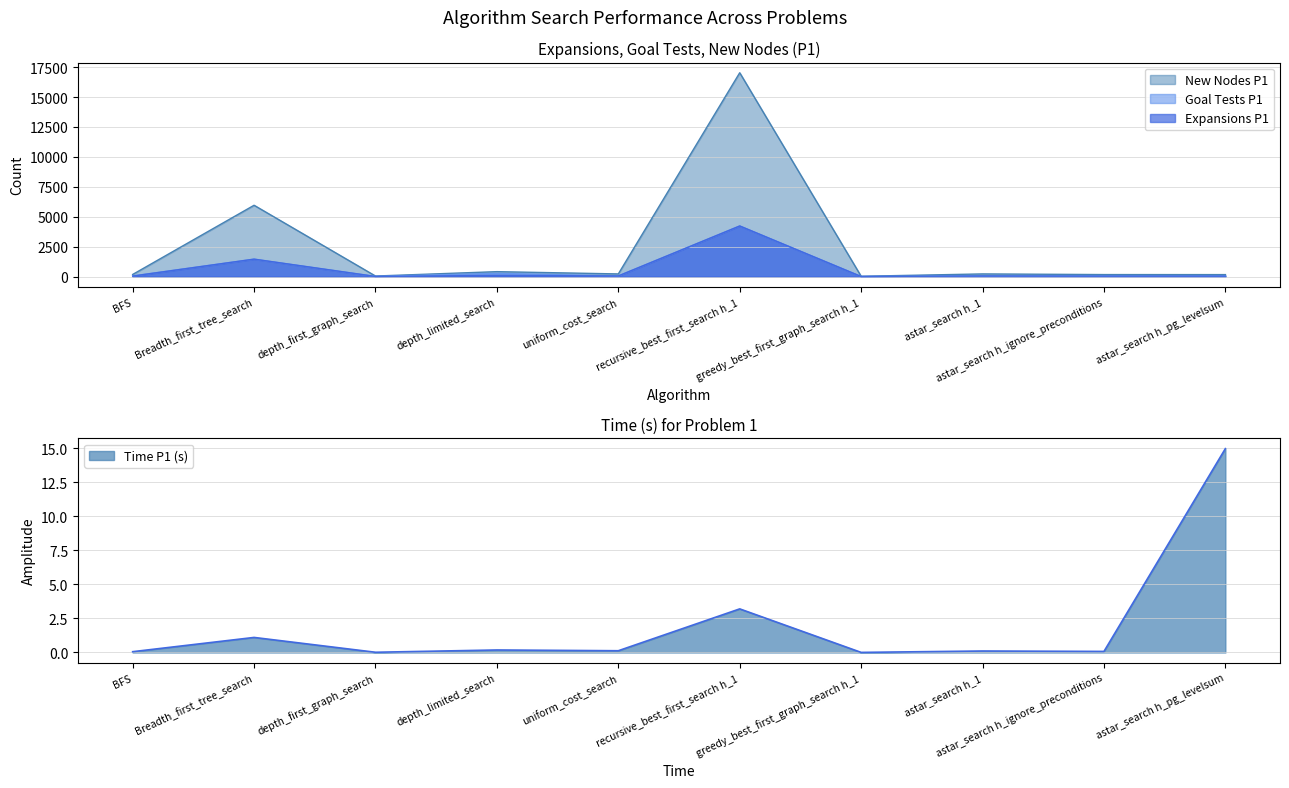

True or false: Goal Tests P1 has more than 1 interior local peaks.

True